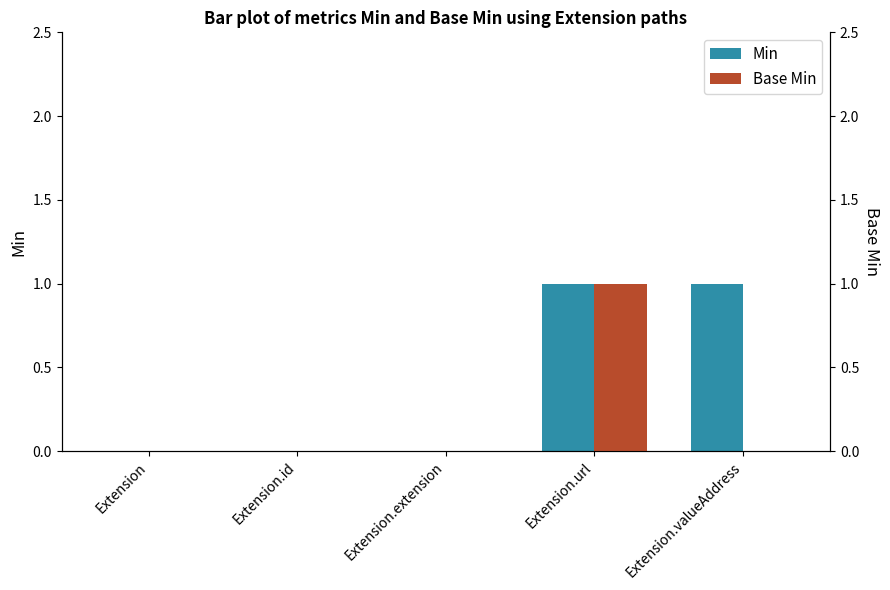

How many distinct data groups are displayed?

2